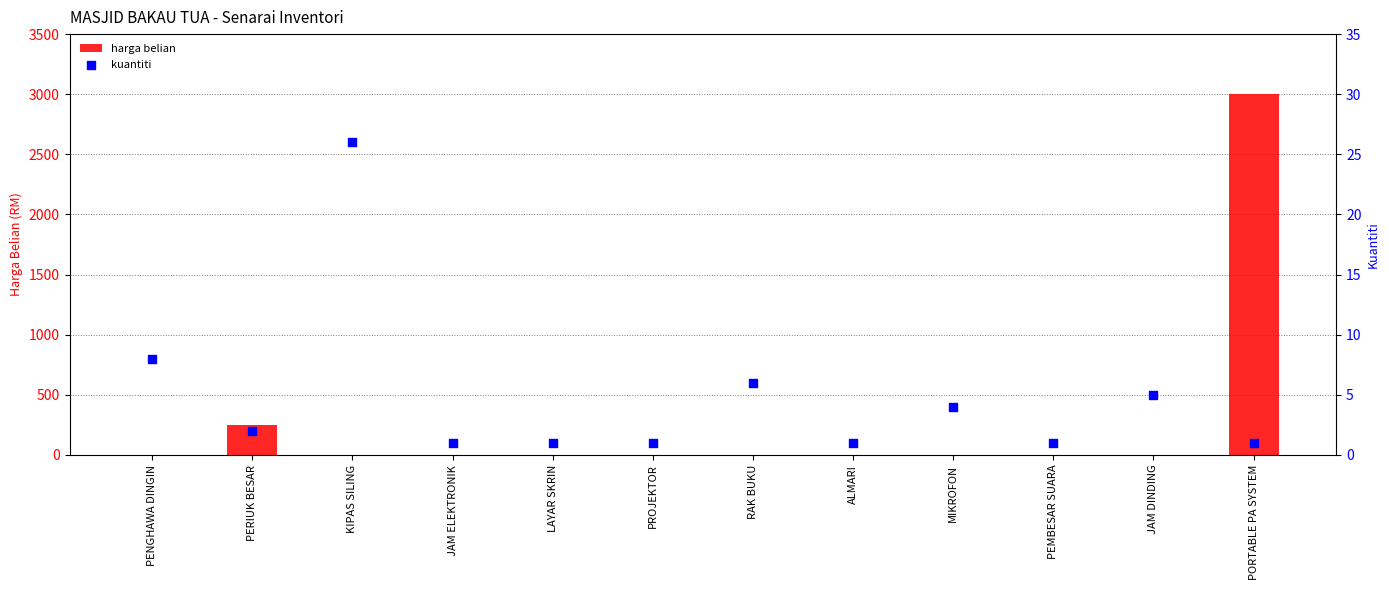

At how many categories does at least one series exceed 1004?

1